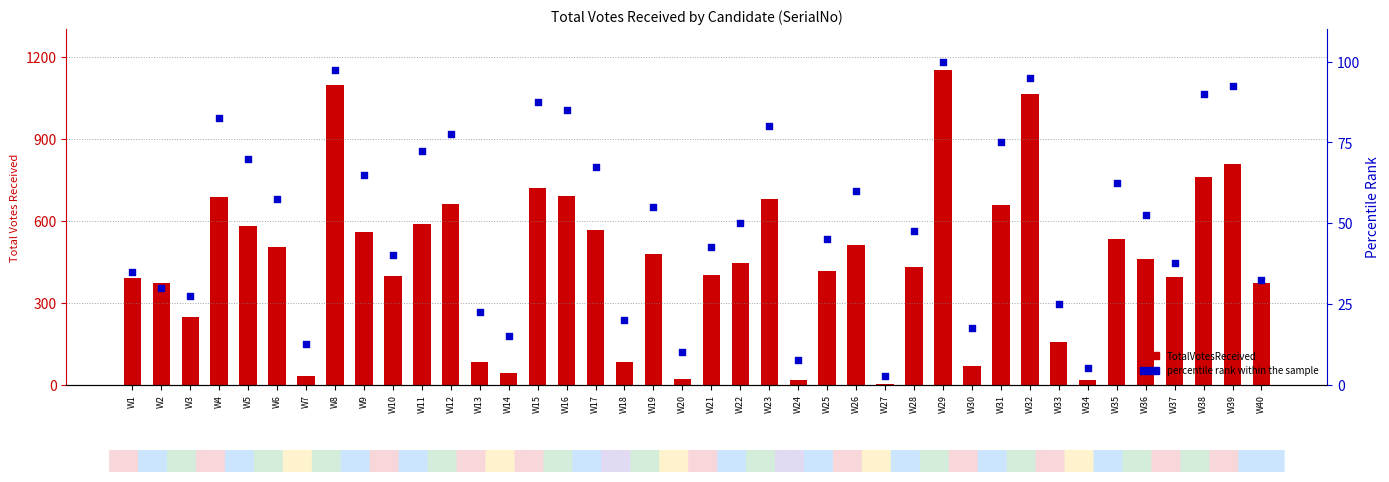

Which series has the largest Y range (max minus min)?

TotalVotesReceived